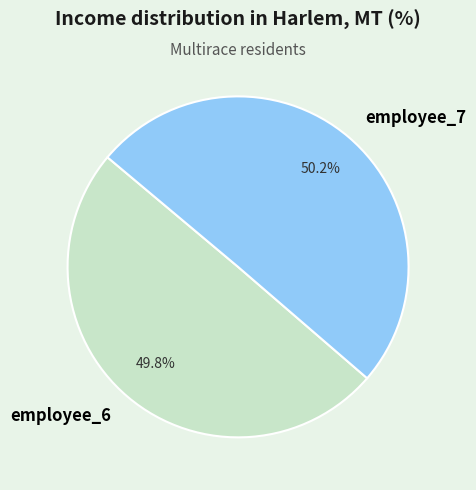

True or false: employee_6 accounts for 50% of the total.

True